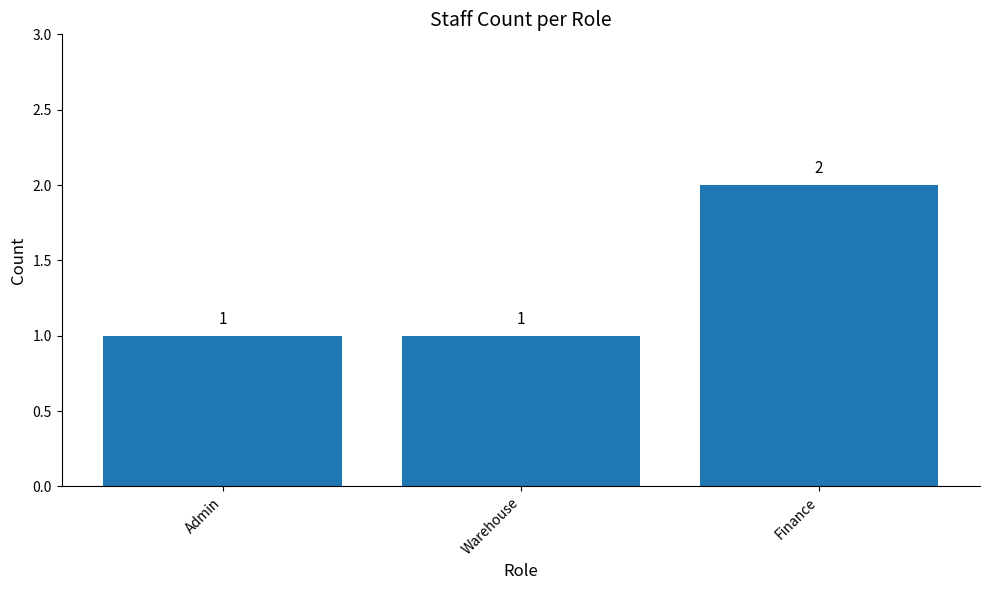

How many categories are shown in the chart?

3